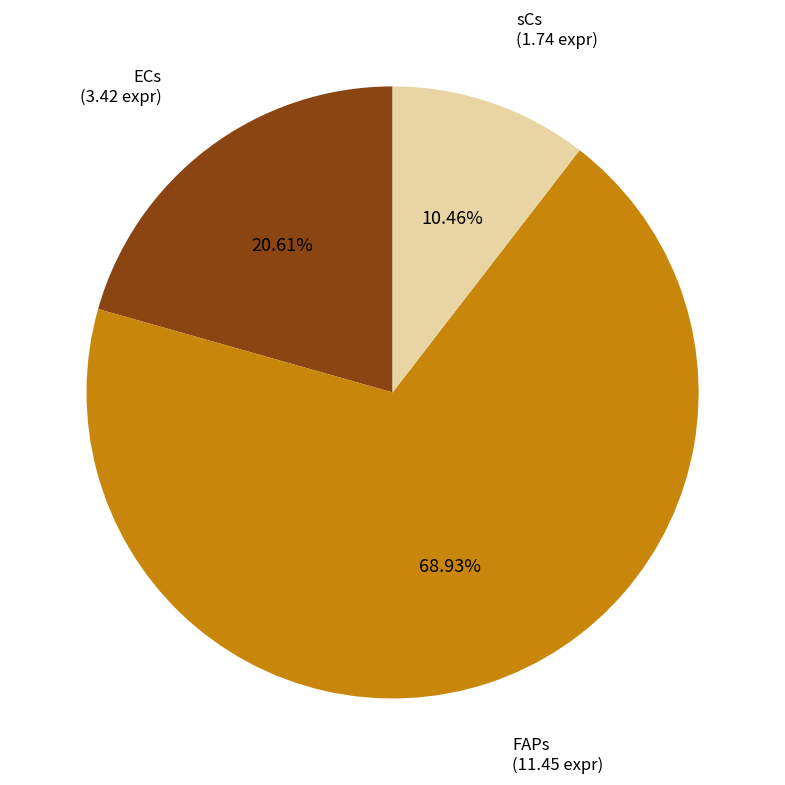

Between ECs and sCs, which is larger?

ECs